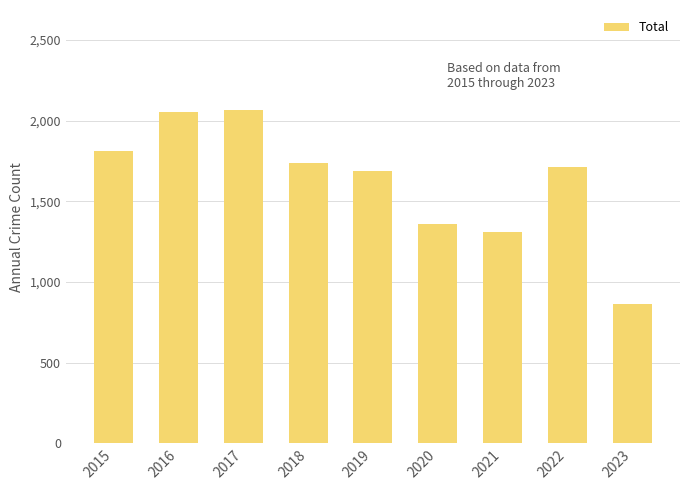

Which has a higher value, 2023 or 2017?

2017